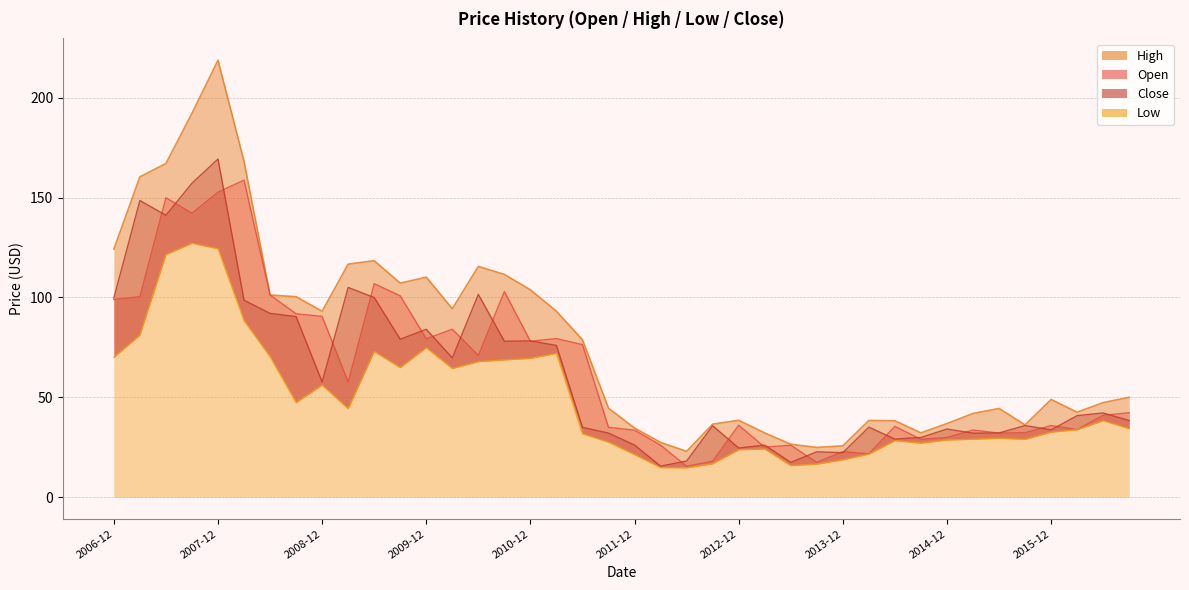

The value of Open at 2014-09 is 7.9. True or false?

False